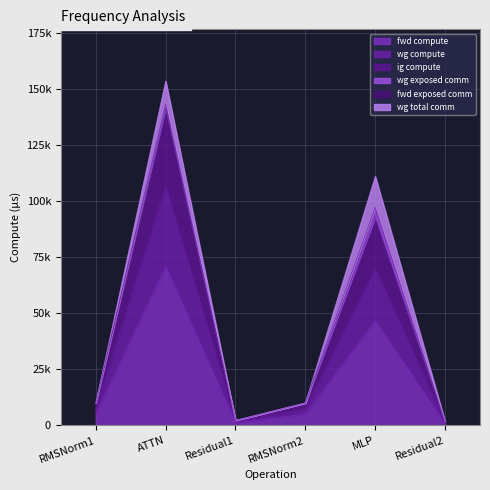

The wg compute series shows 13091.7 at RMSNorm1. True or false?

False